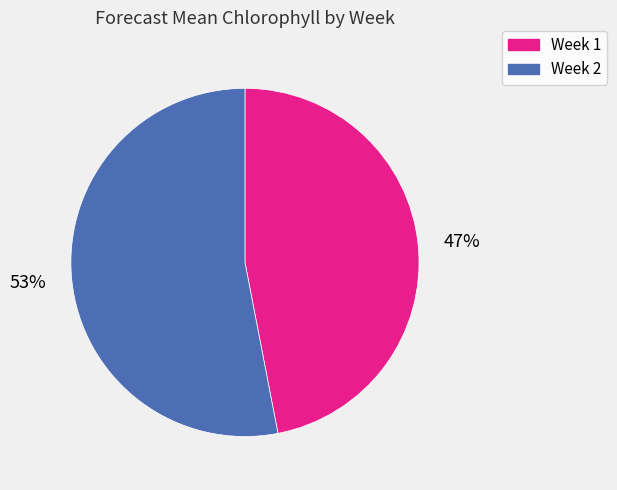

What is the smallest slice in the pie chart?

Week 1